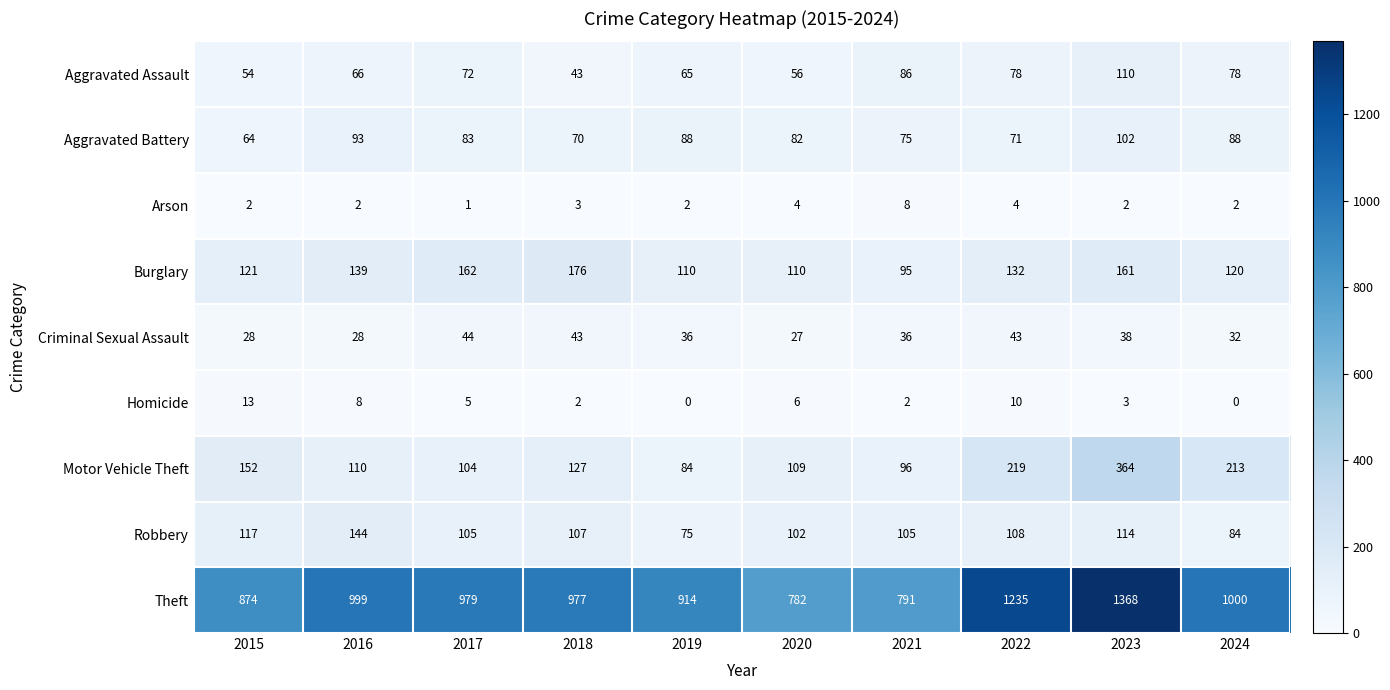

Which series changed the most between 2015 and 2024?

Theft